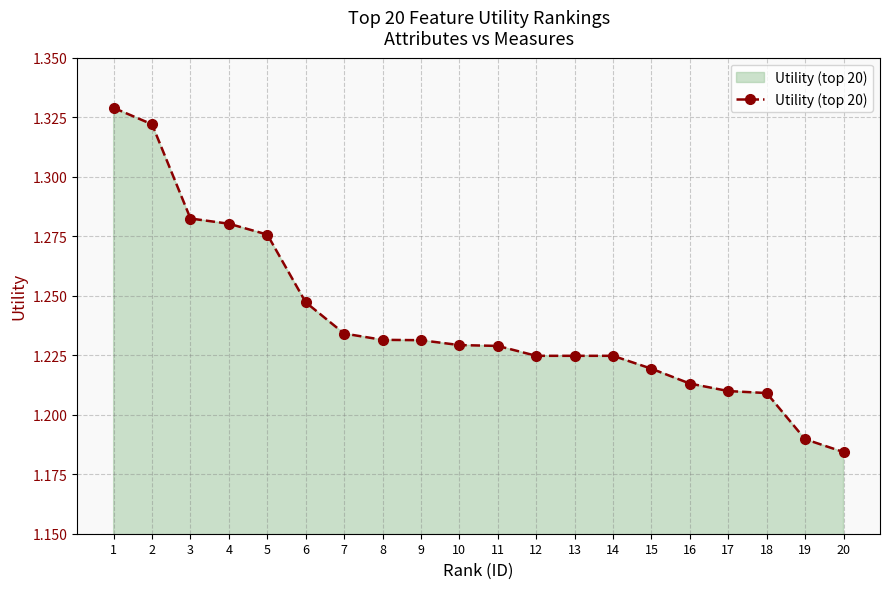

Approximately how many times larger is the value at 1 compared to 19?

1.1